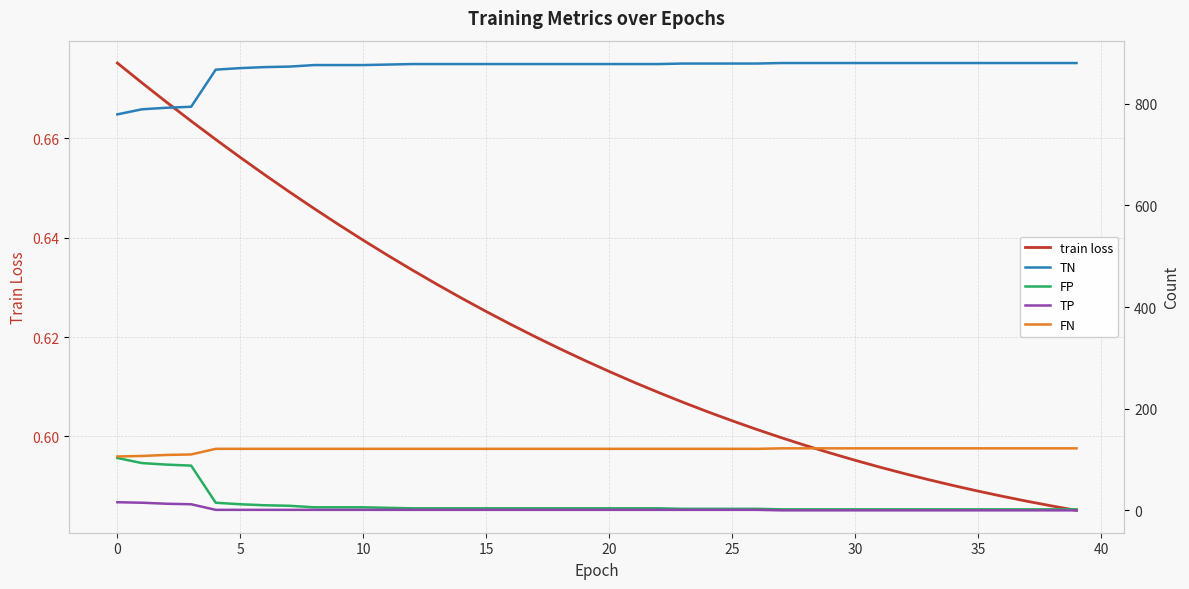

What is the label of the 15th point from the left?

14